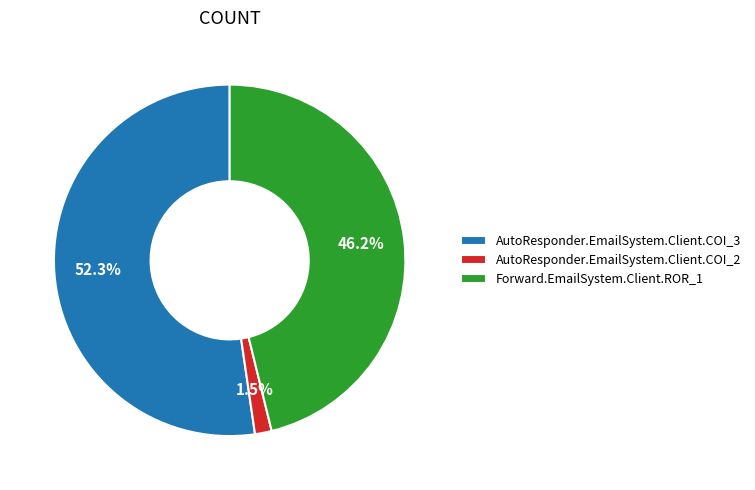

To the nearest percent, what is the combined percentage of AutoResponder.EmailSystem.Client.COI_3 and Forward.EmailSystem.Client.ROR_1?

98%